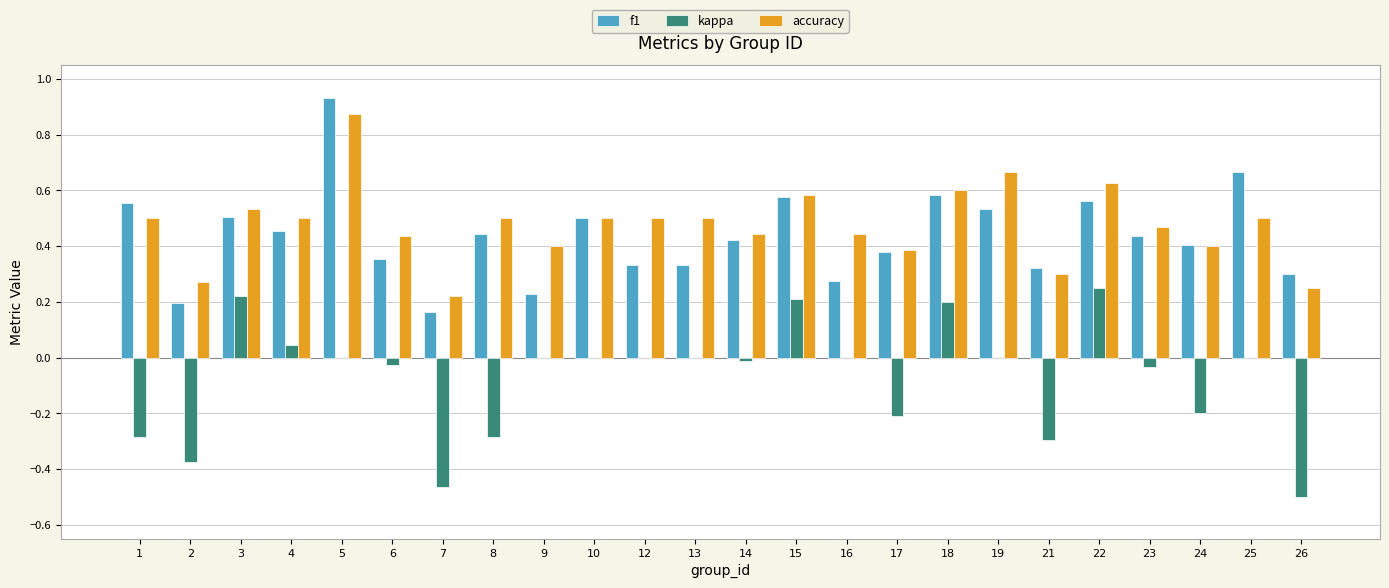

Is it true that accuracy equals 0.5 at 13?

True